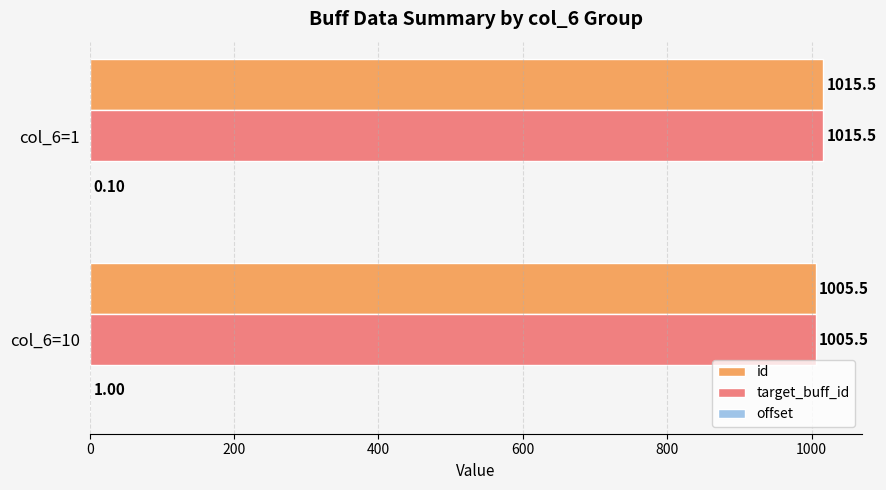

What is the total value across all series at col_6=10?

2012.0